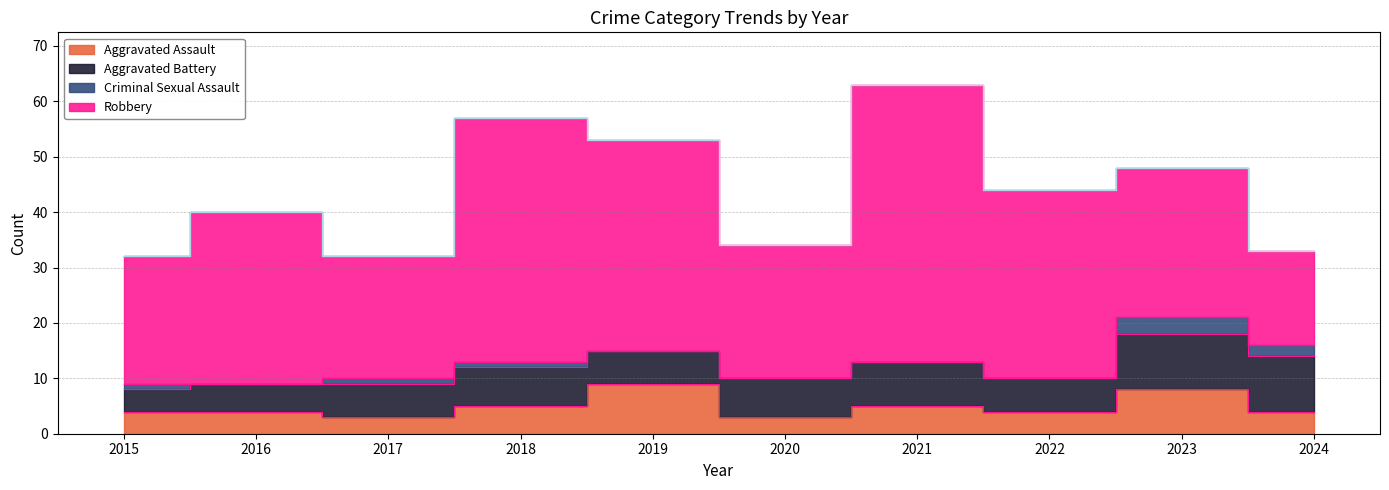

True or false: Robbery and Aggravated Battery intersect in this chart.

False